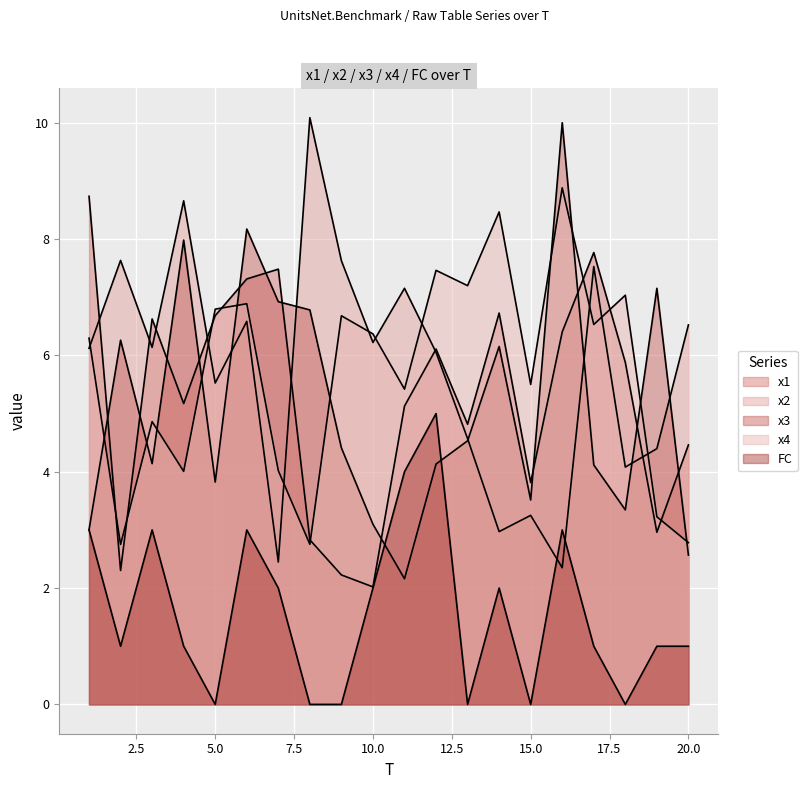

How many interior local peaks does the x2 series have?

7